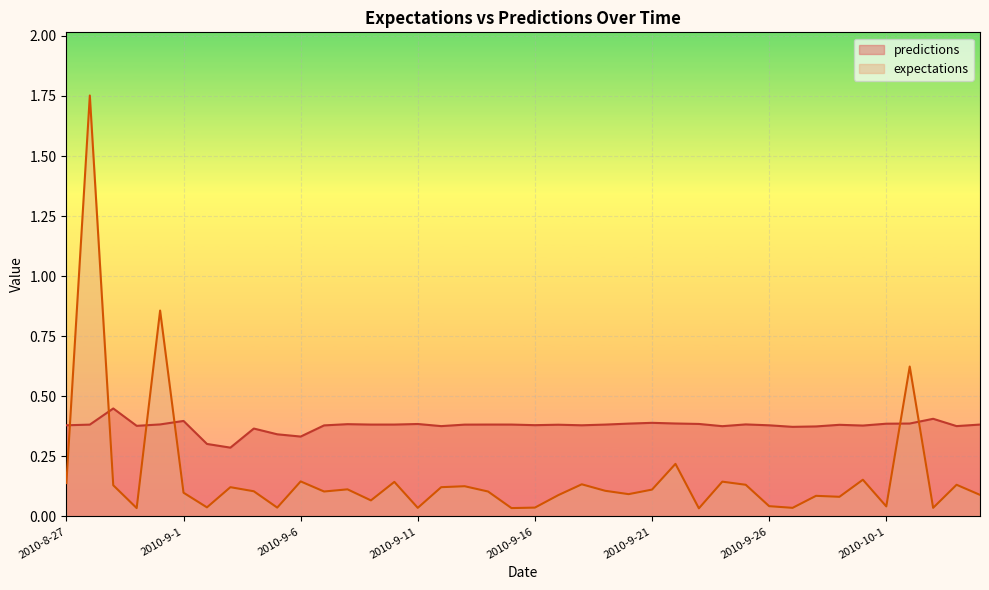

The value of expectations at 2010-9-12 is 0.2. True or false?

False